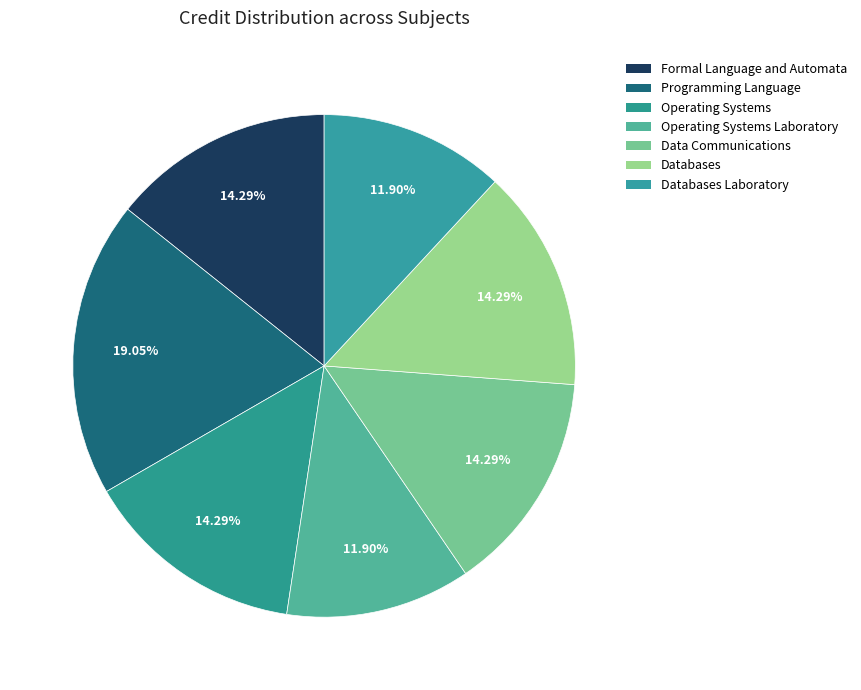

To the nearest percent, what is the difference between the largest and smallest slice percentages?

7%